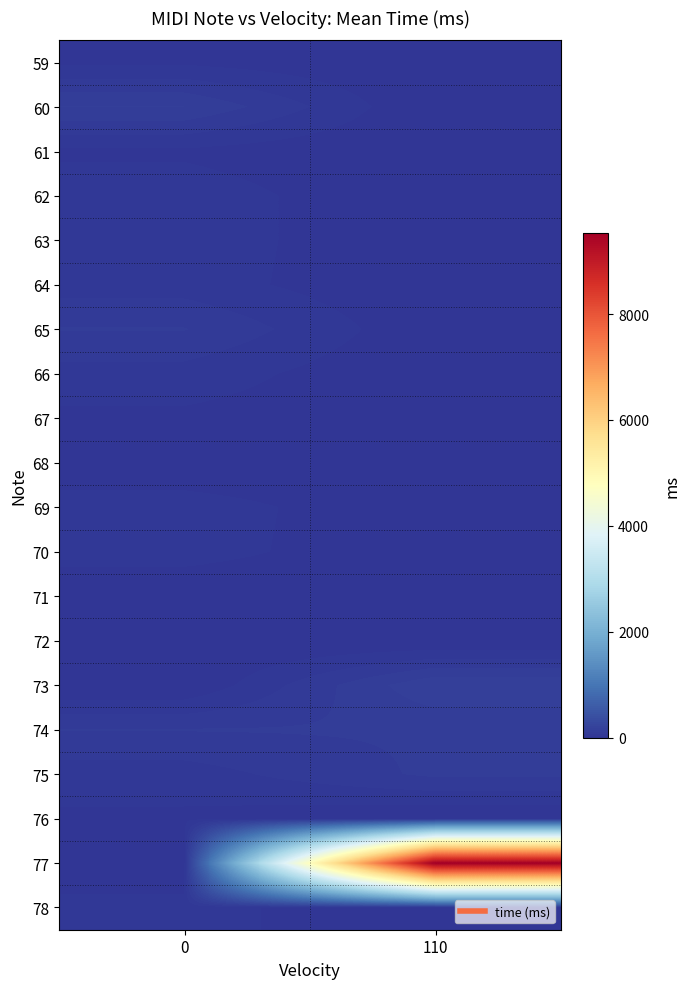

At 0, list the series in order from smallest to largest.

68, 71, 72, 73, 77, 67, 59, 61, 76, 78, 64, 70, 75, 62, 63, 66, 69, 65, 74, 60